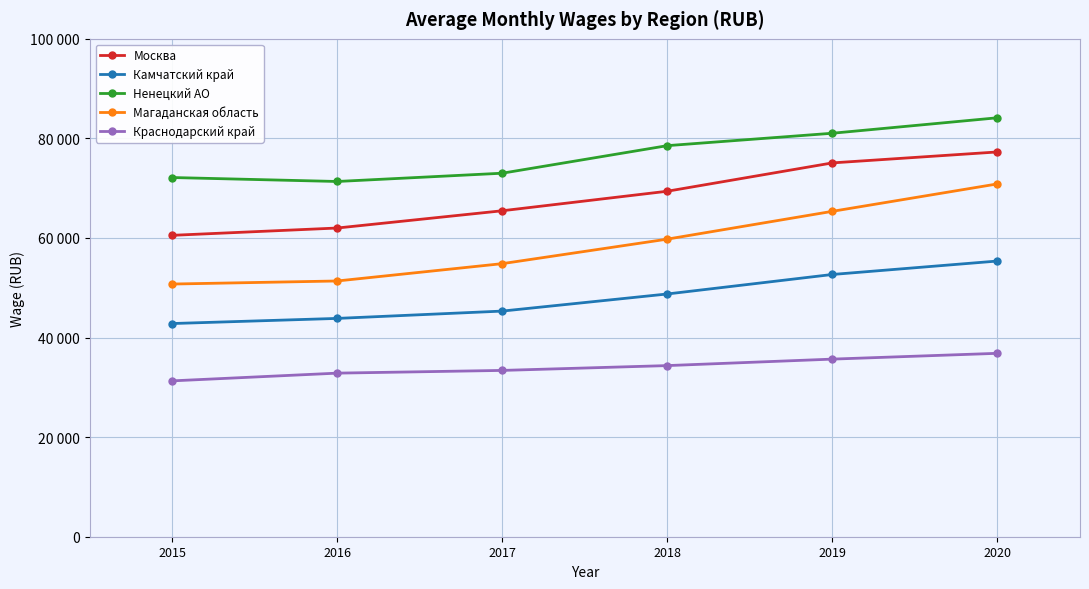

True or false: Камчатский край and Москва intersect in this chart.

False